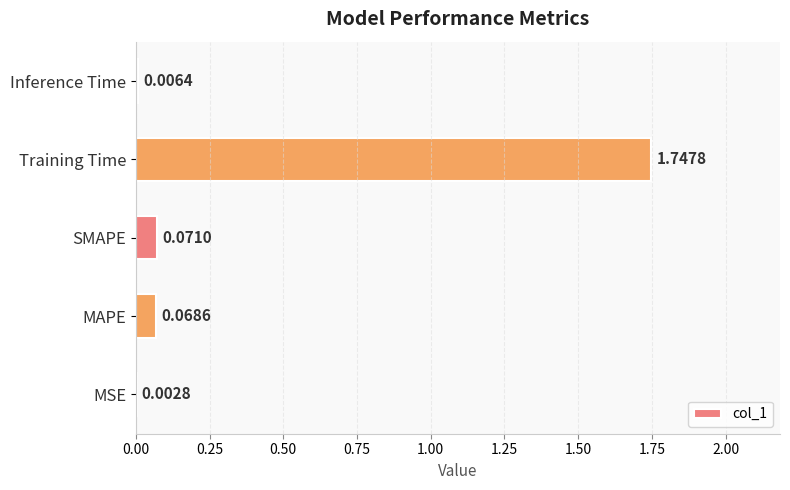

Which category has the highest value across all series?

Training Time